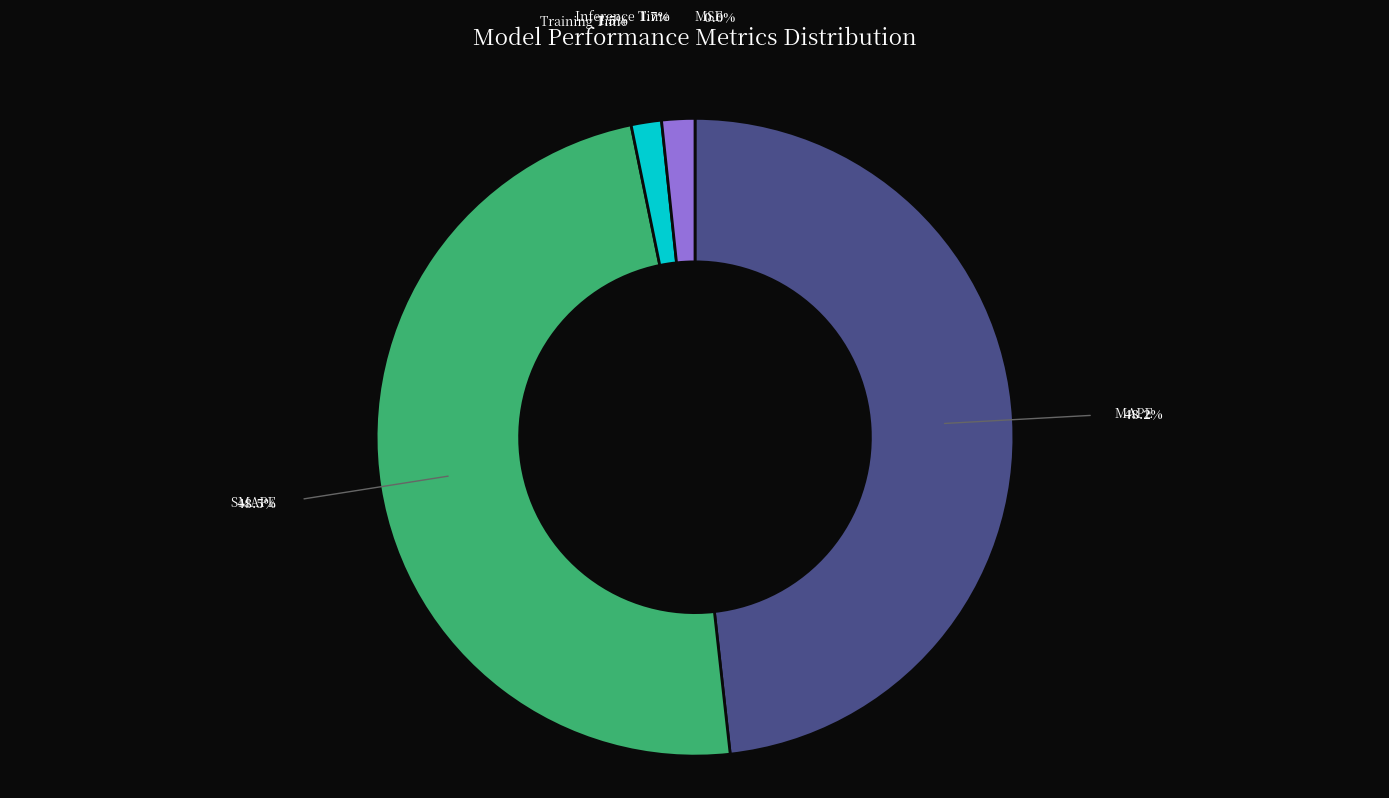

How many slices are in this pie chart?

5